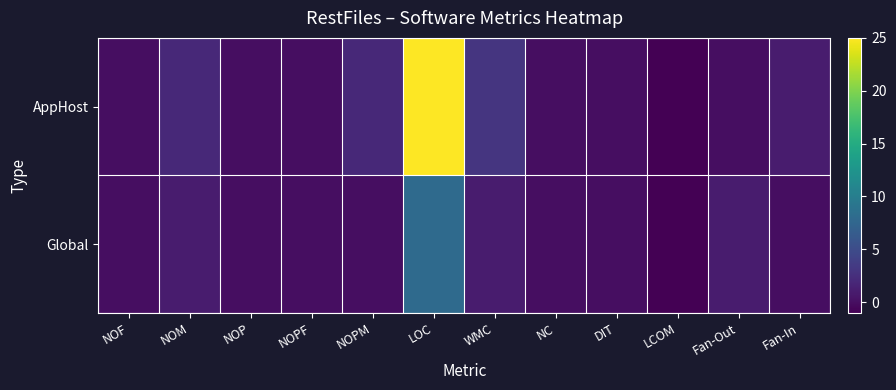

Which series has the largest total across all categories?

AppHost